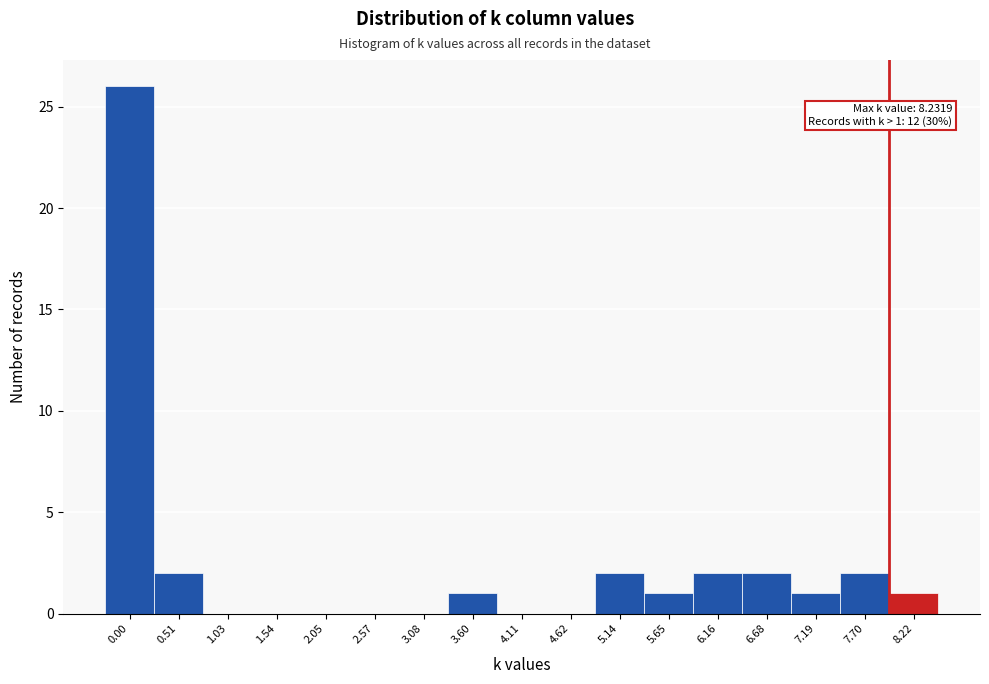

Reading left to right, transcribe all the data shown in this chart.

0.00=26	0.51=2	1.03=0	1.54=0	2.05=0	2.57=0	3.08=0	3.60=1	4.11=0	4.62=0	5.14=2	5.65=1	6.16=2	6.68=2	7.19=1	7.70=2	8.22=1